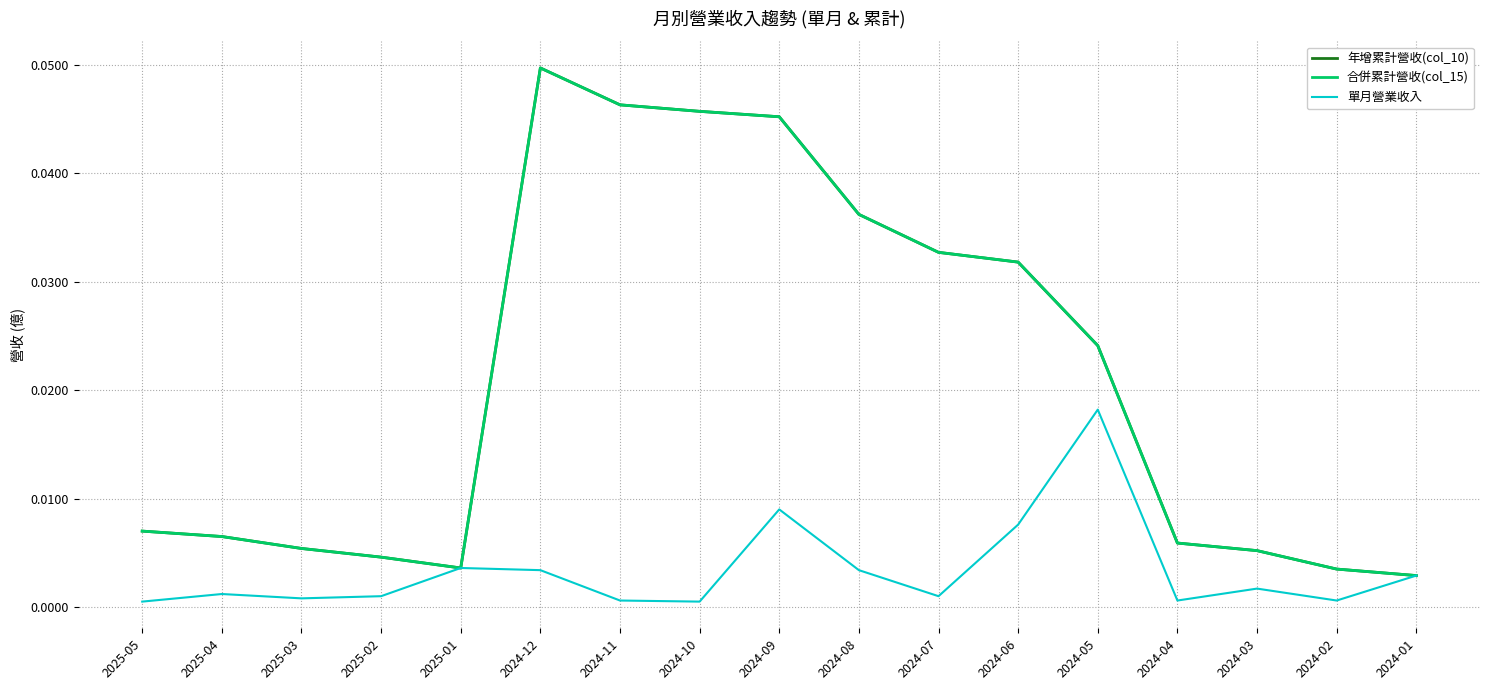

Does the chart display data point markers on the line(s)?

No